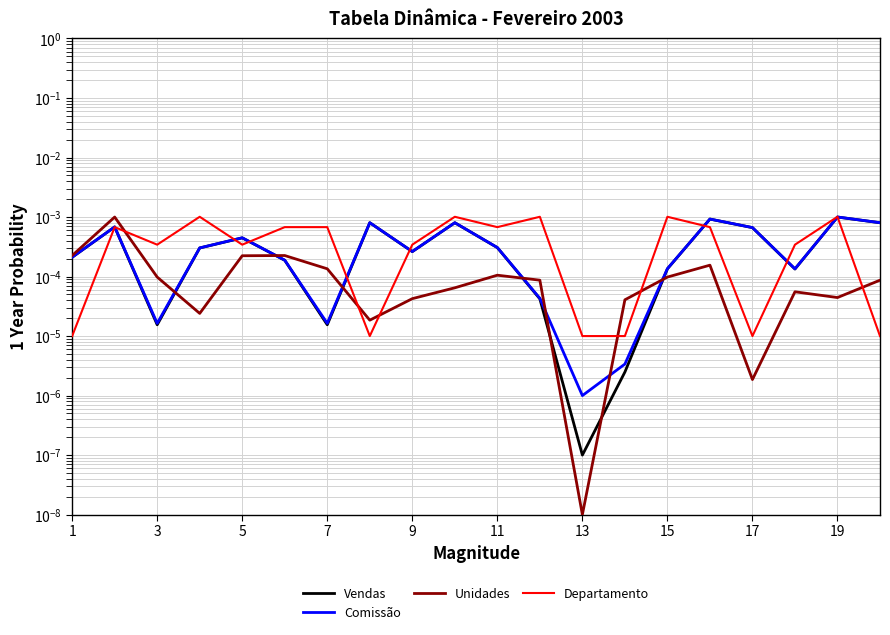

Rank the series by their maximum value, from lowest to highest.

Unidades, Vendas, Comissão, Departamento